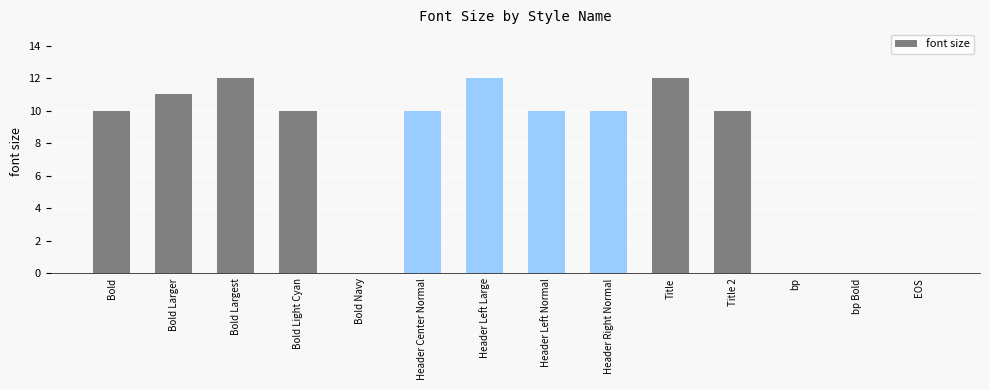

How many series are shown in this chart?

1